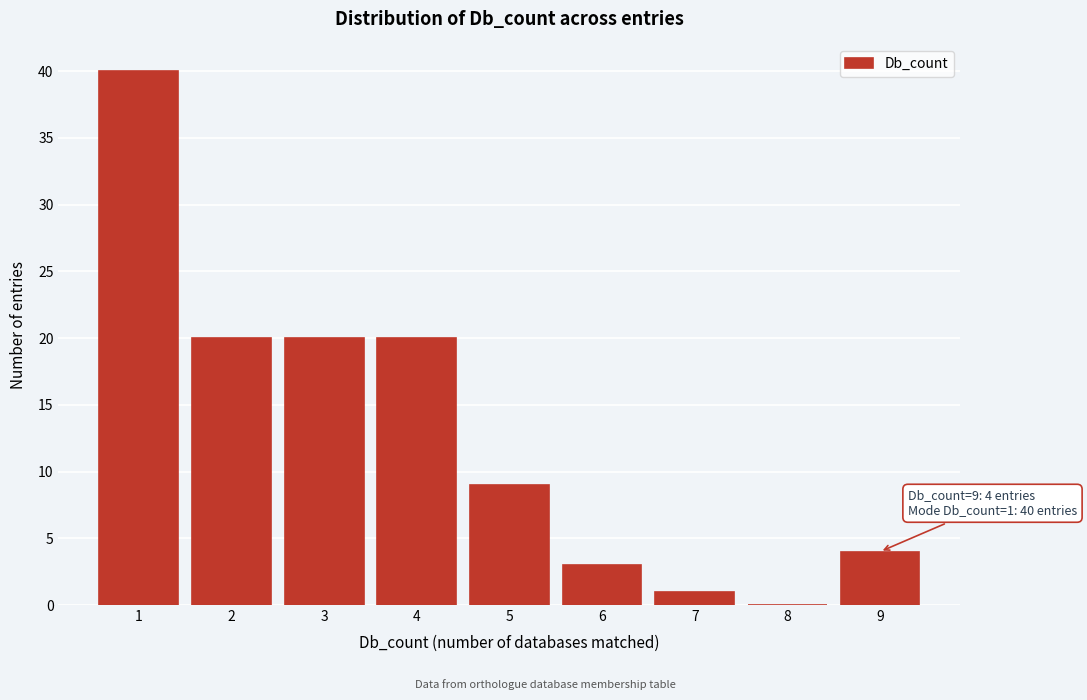

Over which range of the x-axis is the bar tallest?

0.5 to 1.5